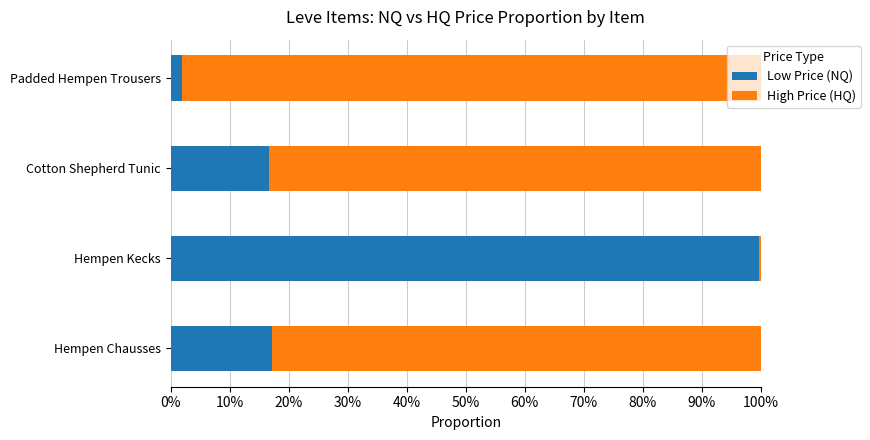

What are all the series names shown in the legend?

Low Price (NQ), High Price (HQ)